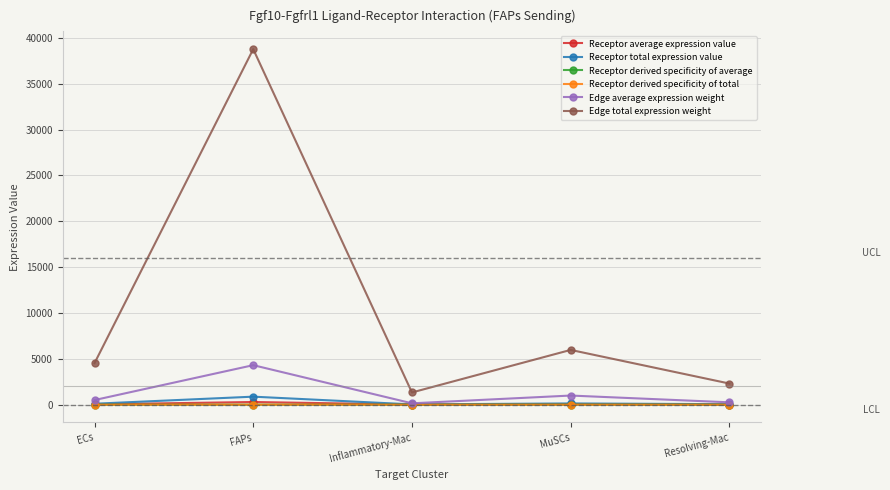

What position from the left is MuSCs?

4